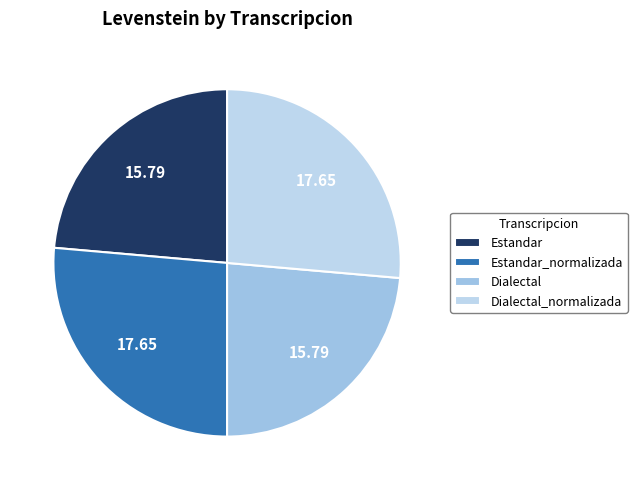

Does any single category account for the majority?

No